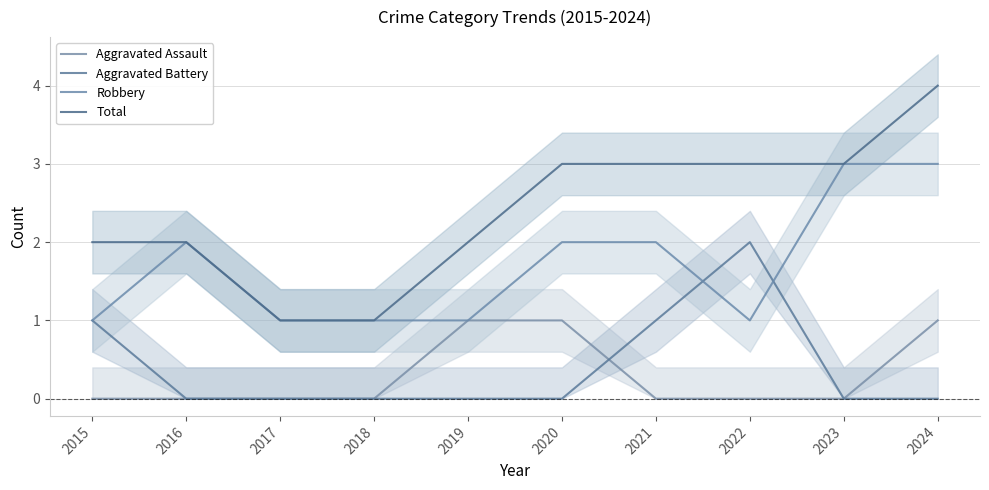

Which category has the lowest value across all series?

2015